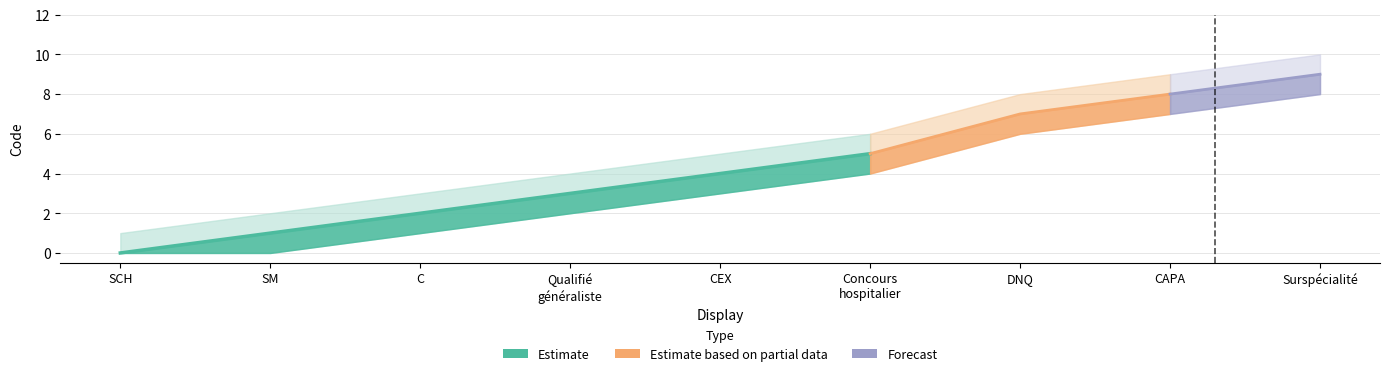

How many lines are shown in the chart?

3